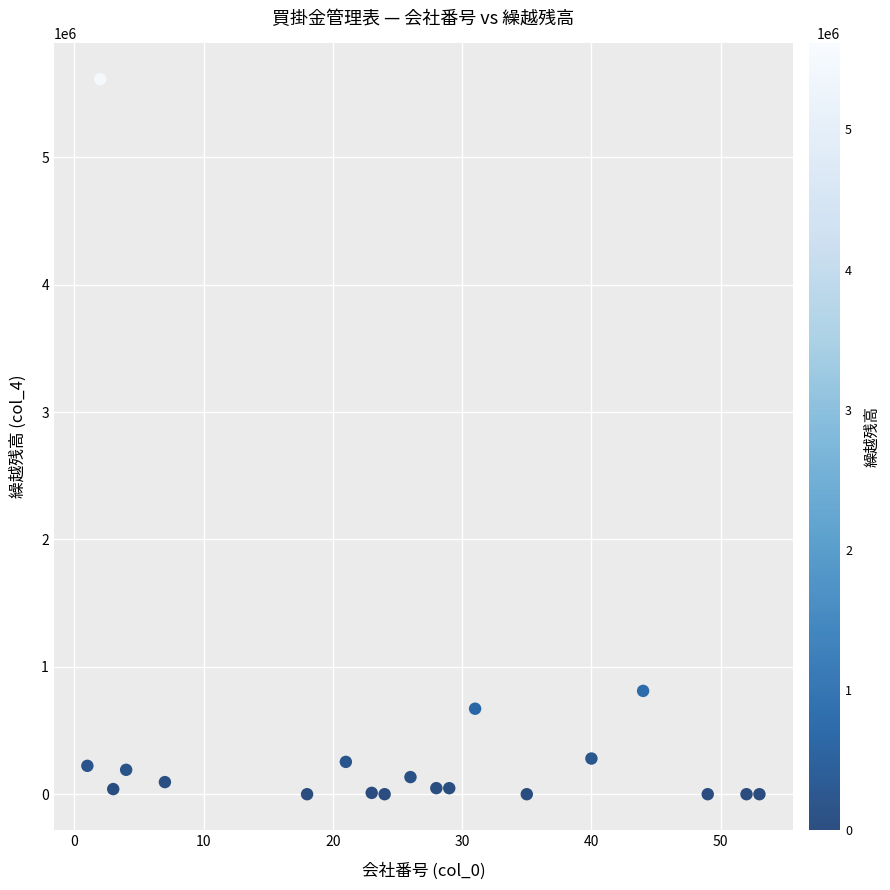

What Y value in the scatter plot is closest to 2806646?

811065